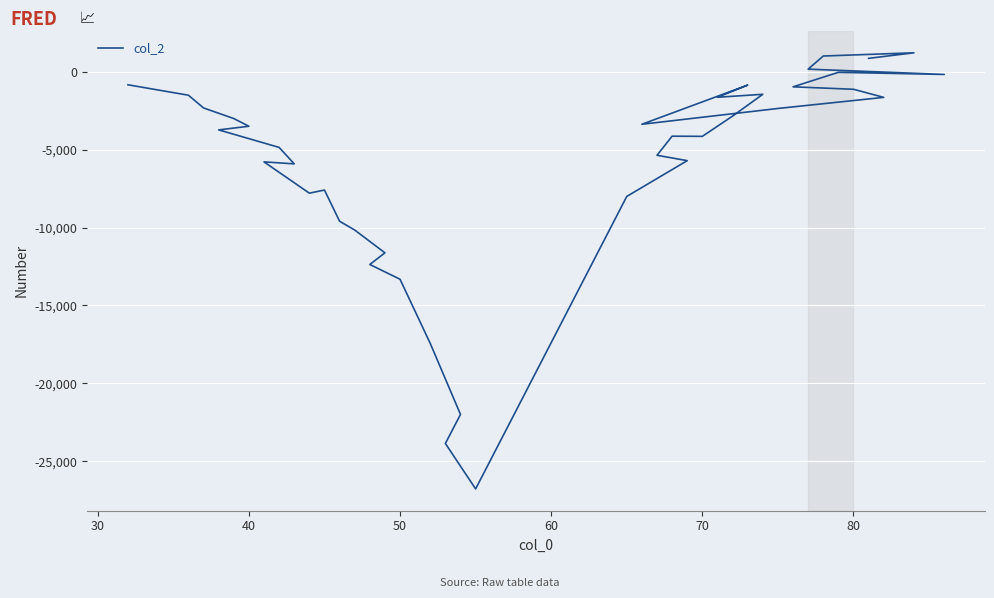

What is the greatest value displayed?

1218.7